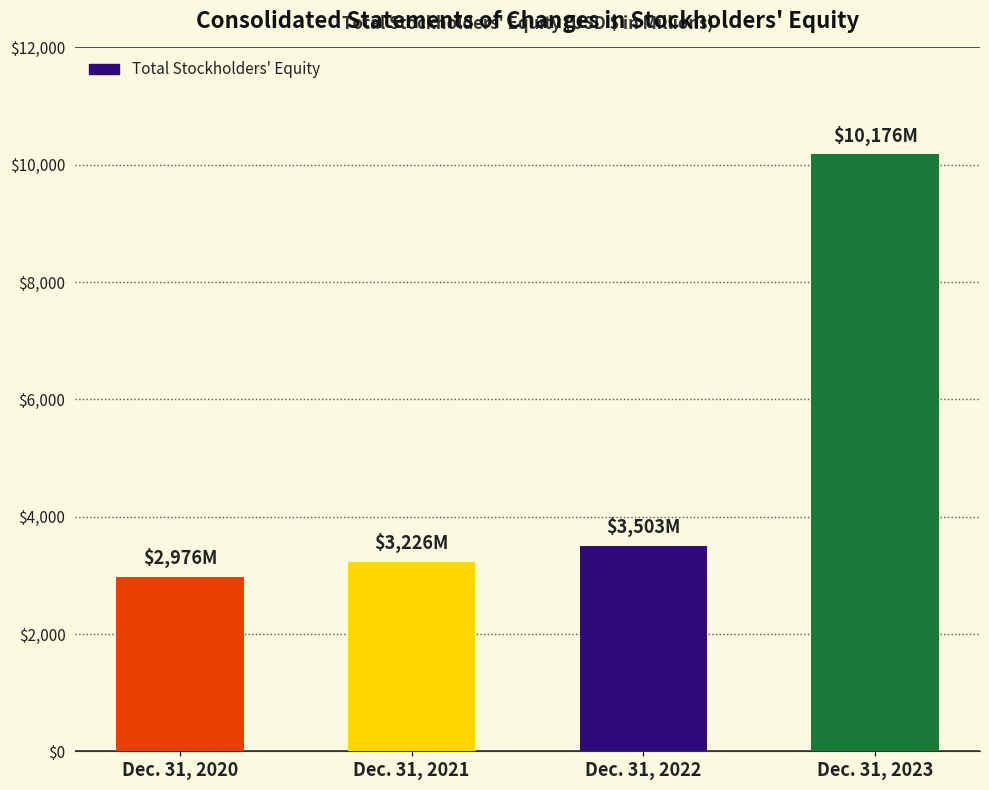

Is it true that the value at Dec. 31, 2020 is 2976?

True